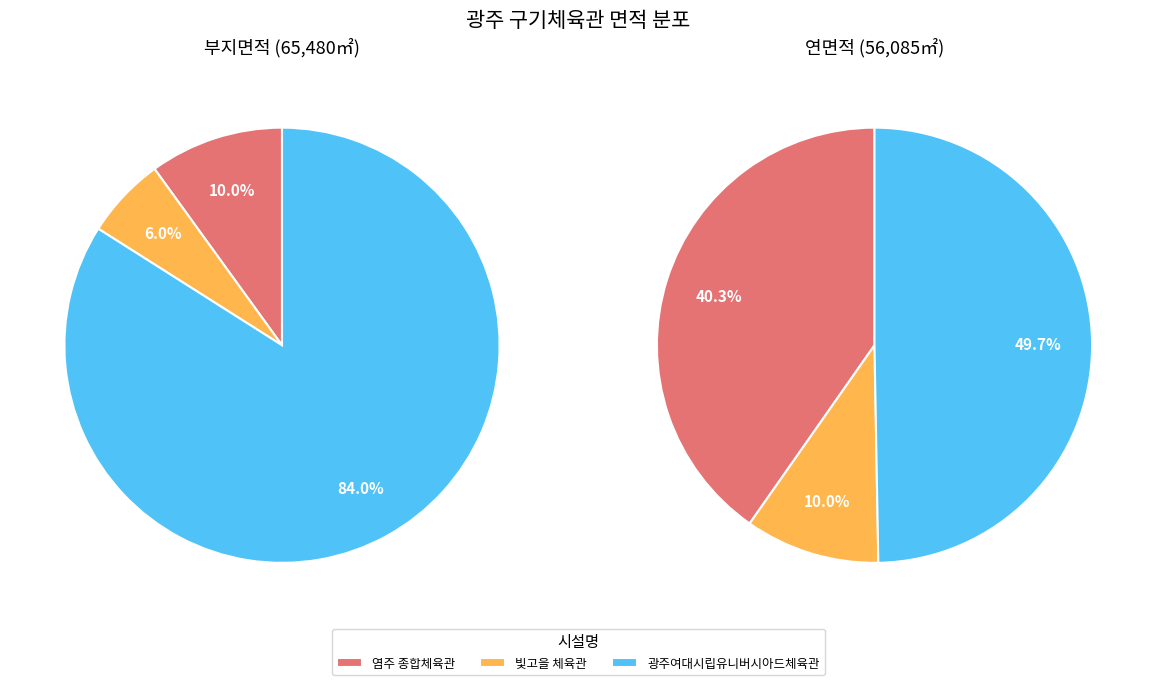

True or false: 0 accounts for 34% of the total.

False